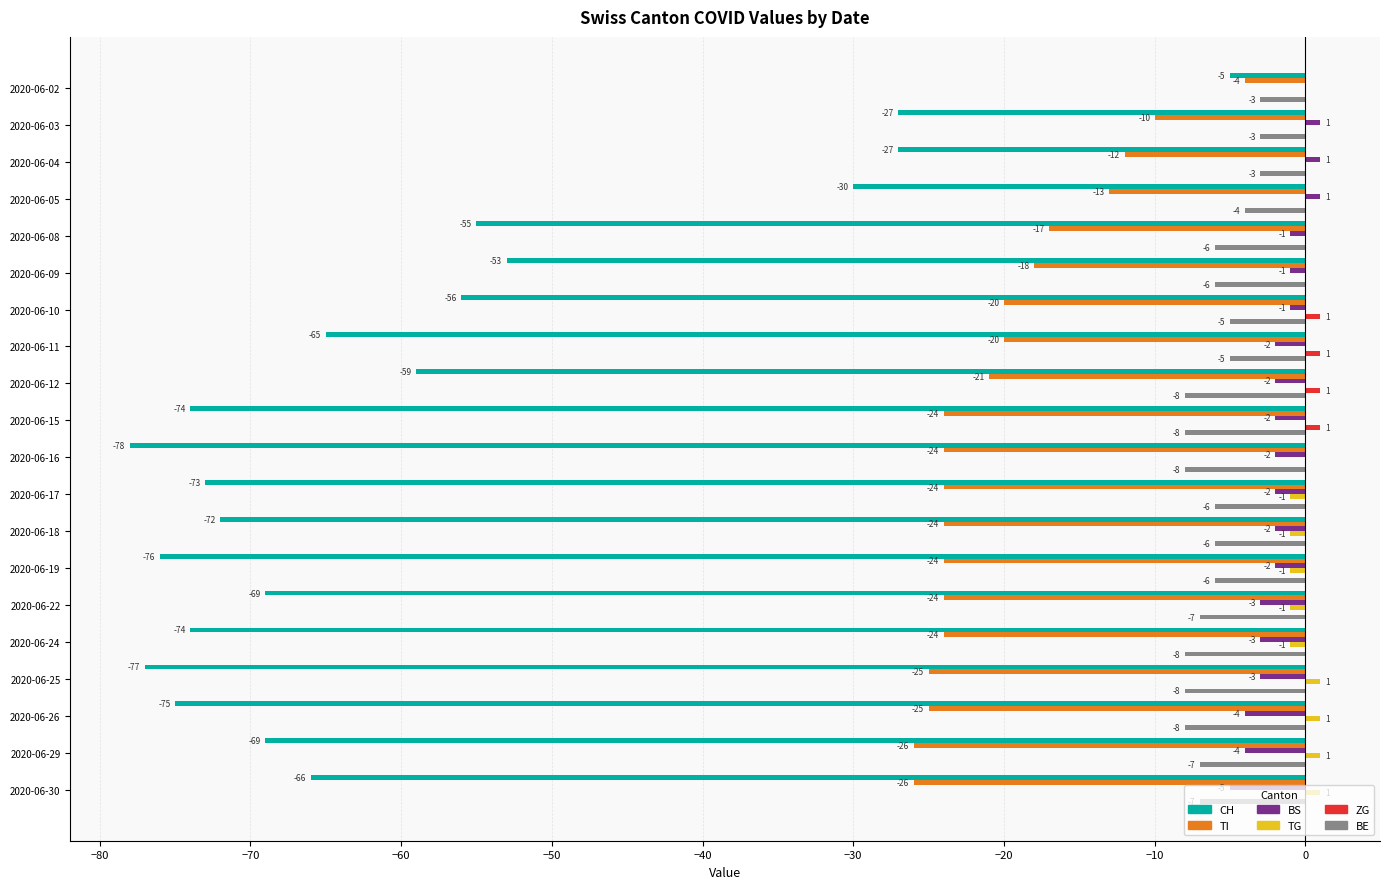

The value of TI at 2020-06-03 is -10. True or false?

True